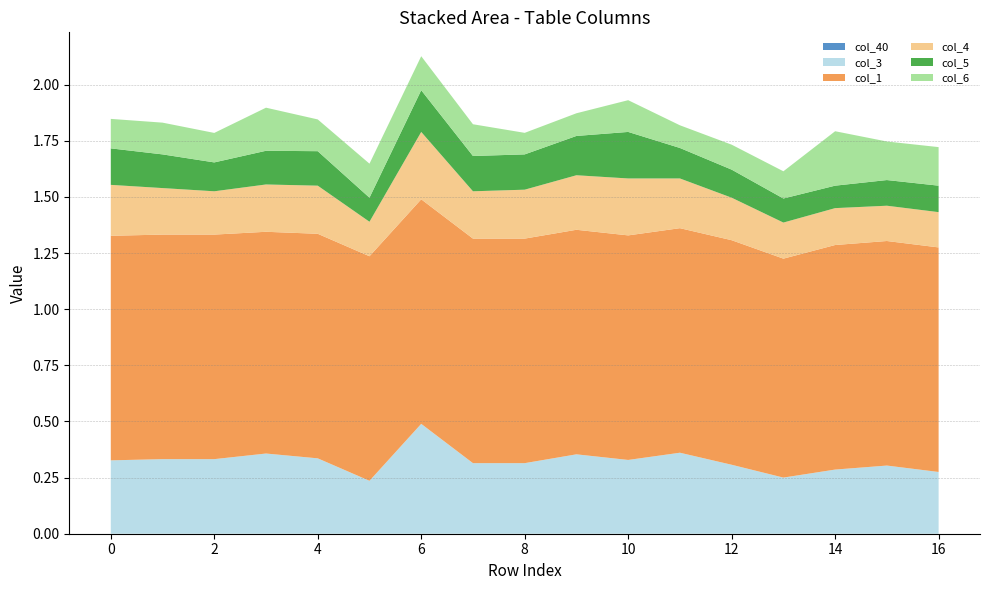

Reading right to left, transcribe all the data shown in this chart.

col_40: 0.0	0.0	0.0	0.0	0.0	0.0	0.0	0.0	0.0	0.0	0.0	0.0	0.0	0.0	0.0	0.0	0.0
col_3: 0.3	0.3	0.3	0.2	0.3	0.4	0.3	0.4	0.3	0.3	0.5	0.2	0.3	0.4	0.3	0.3	0.3
col_1: 1.0	1.0	1.0	1.0	1.0	1.0	1.0	1.0	1.0	1.0	1.0	1.0	1.0	1.0	1.0	1.0	1.0
col_4: 0.2	0.2	0.2	0.2	0.2	0.2	0.3	0.2	0.2	0.2	0.3	0.2	0.2	0.2	0.2	0.2	0.2
col_5: 0.1	0.1	0.1	0.1	0.1	0.1	0.2	0.2	0.2	0.2	0.2	0.1	0.2	0.1	0.1	0.1	0.2
col_6: 0.2	0.2	0.2	0.1	0.1	0.1	0.1	0.1	0.1	0.1	0.2	0.2	0.1	0.2	0.1	0.1	0.1